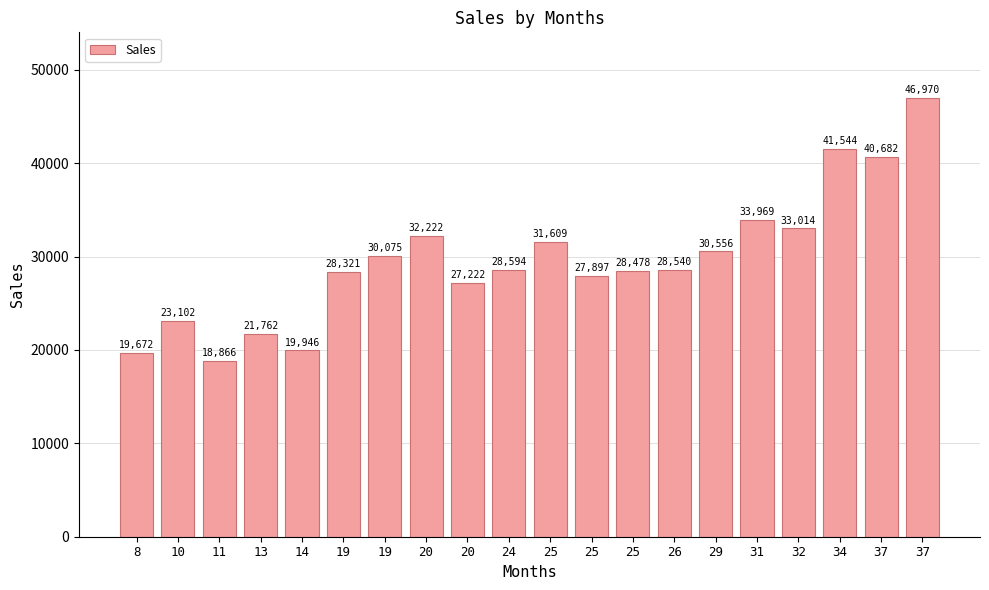

What is the value of the 11th bar from the left?

31609.0